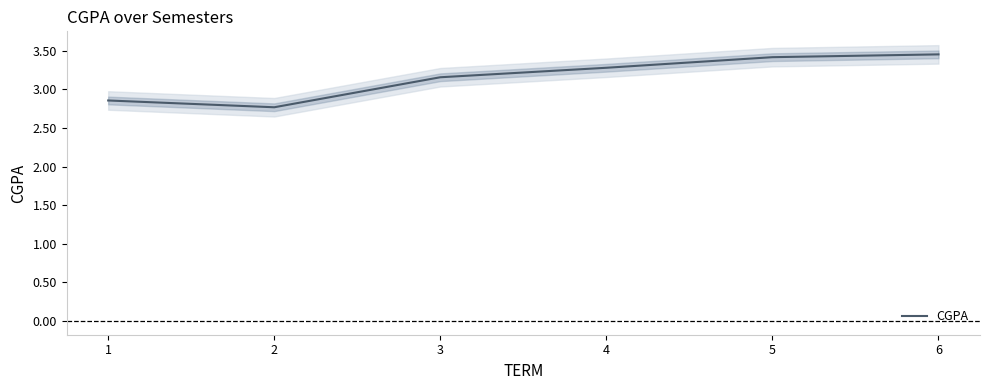

Does the chart have visible grid lines?

No